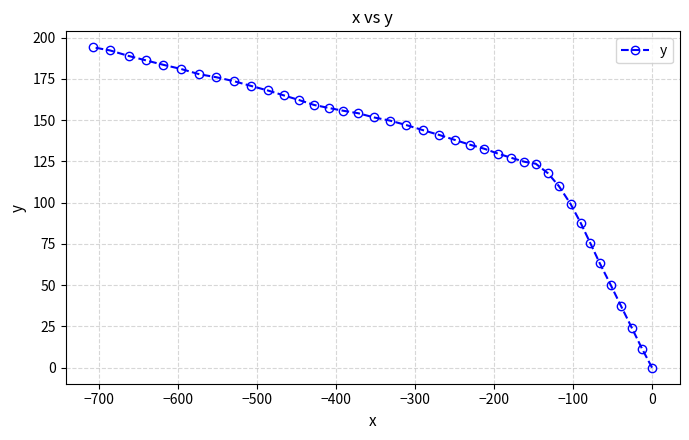

What is the value of the 6th point from the left?

181.0